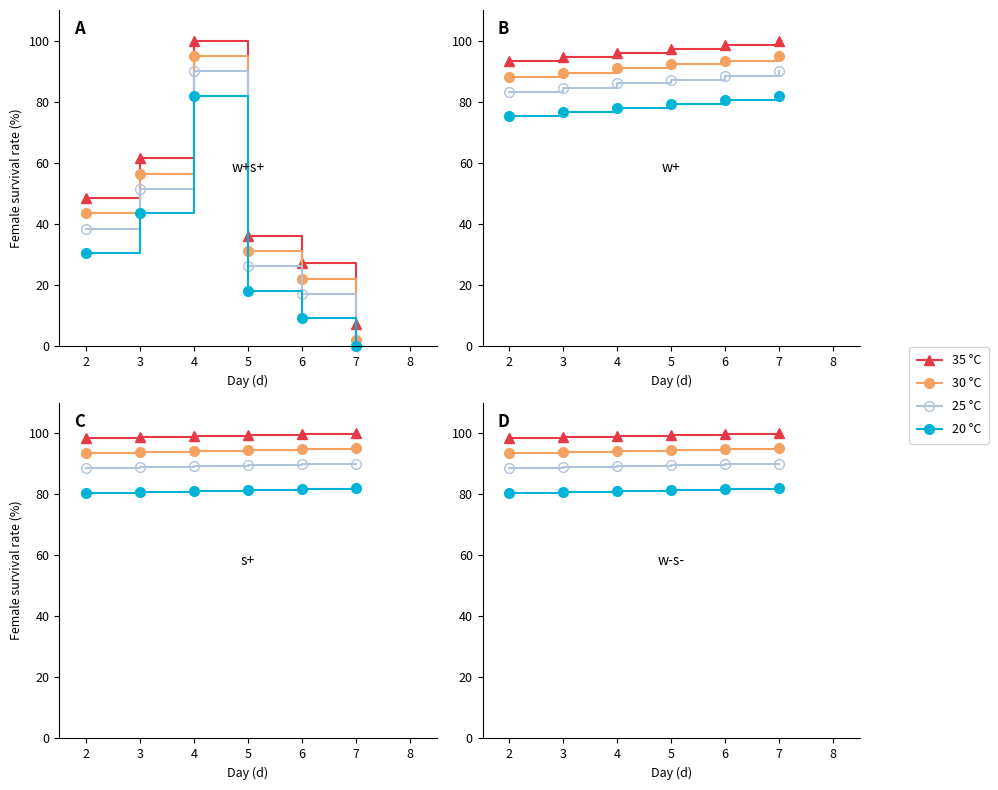

Which series has the largest total across all categories?

35 °C